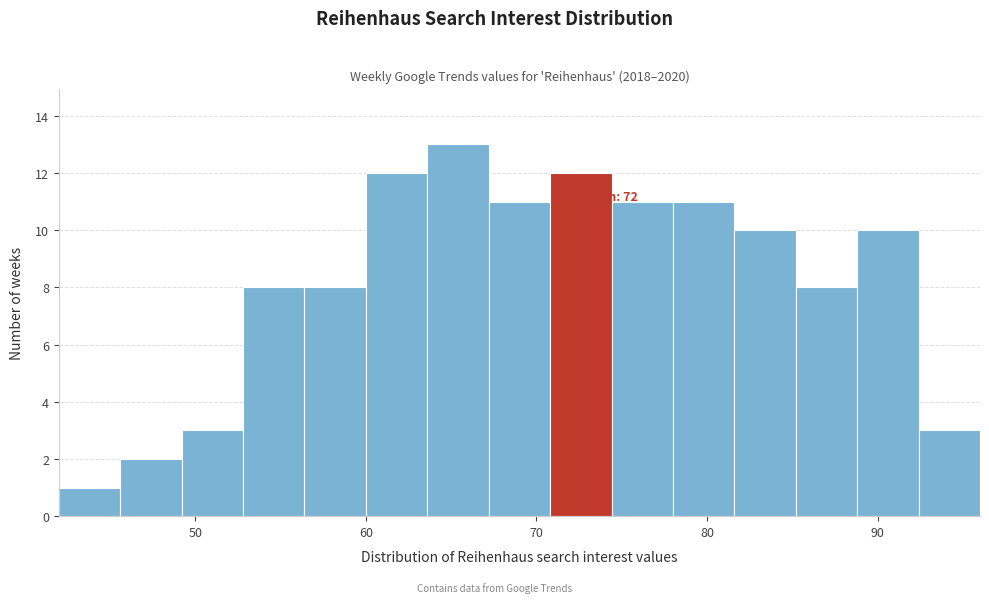

Around what value on the x-axis is the tallest bar? Give the approximate position of its centre, as read against the axis.

65